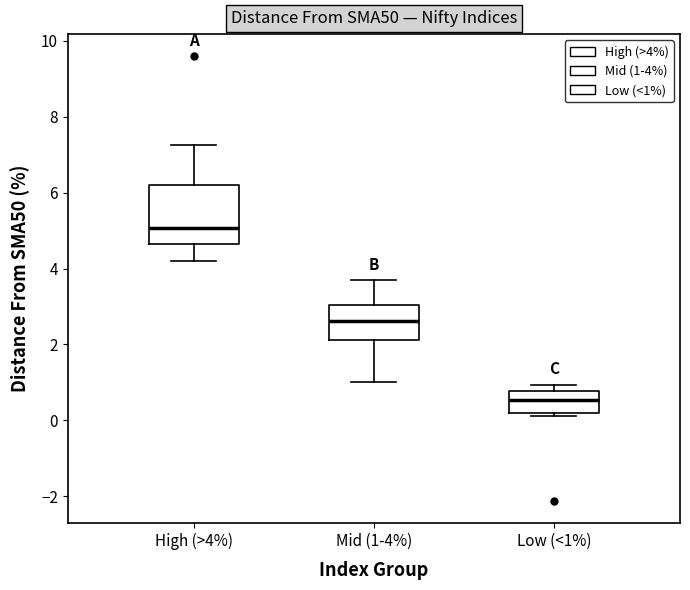

Which box has the lowest median line?

Low (<1%)